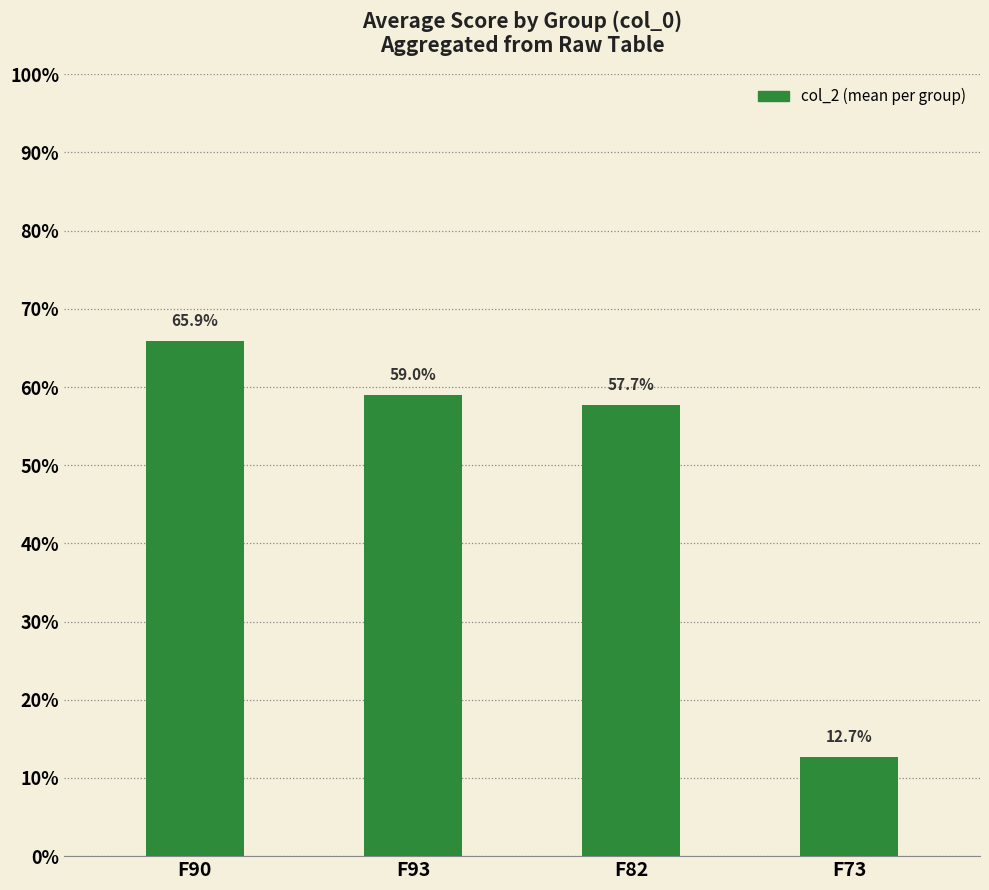

Are the bars horizontal?

No